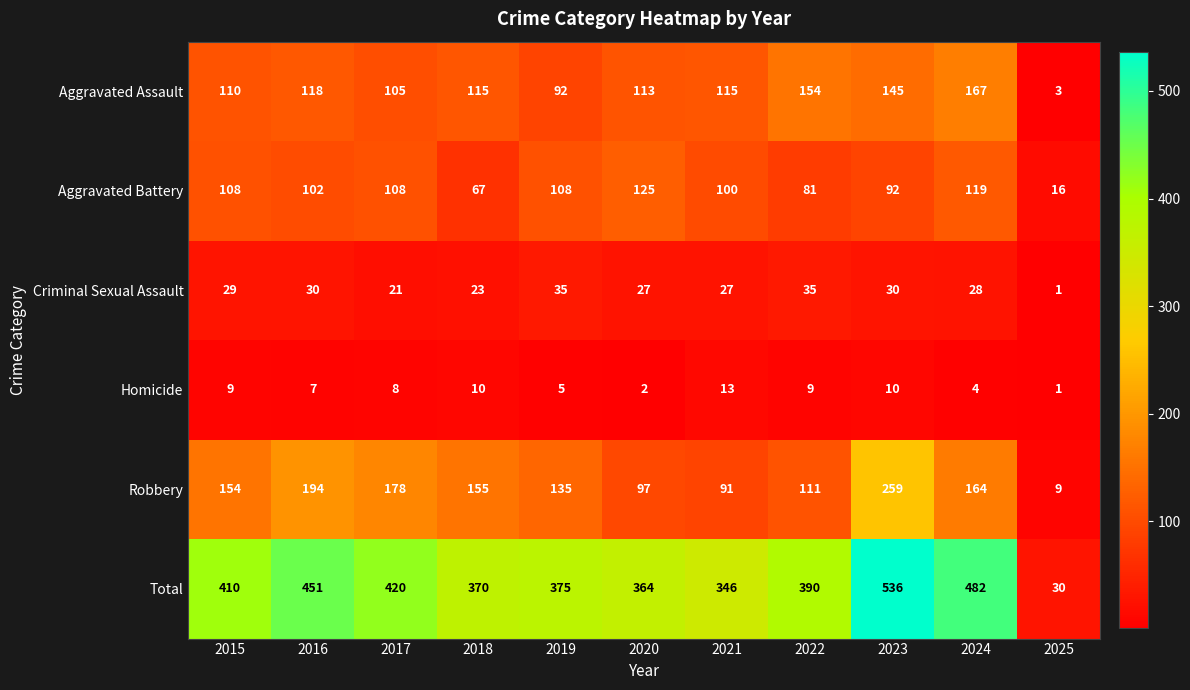

What is the average value of the Homicide series?

7